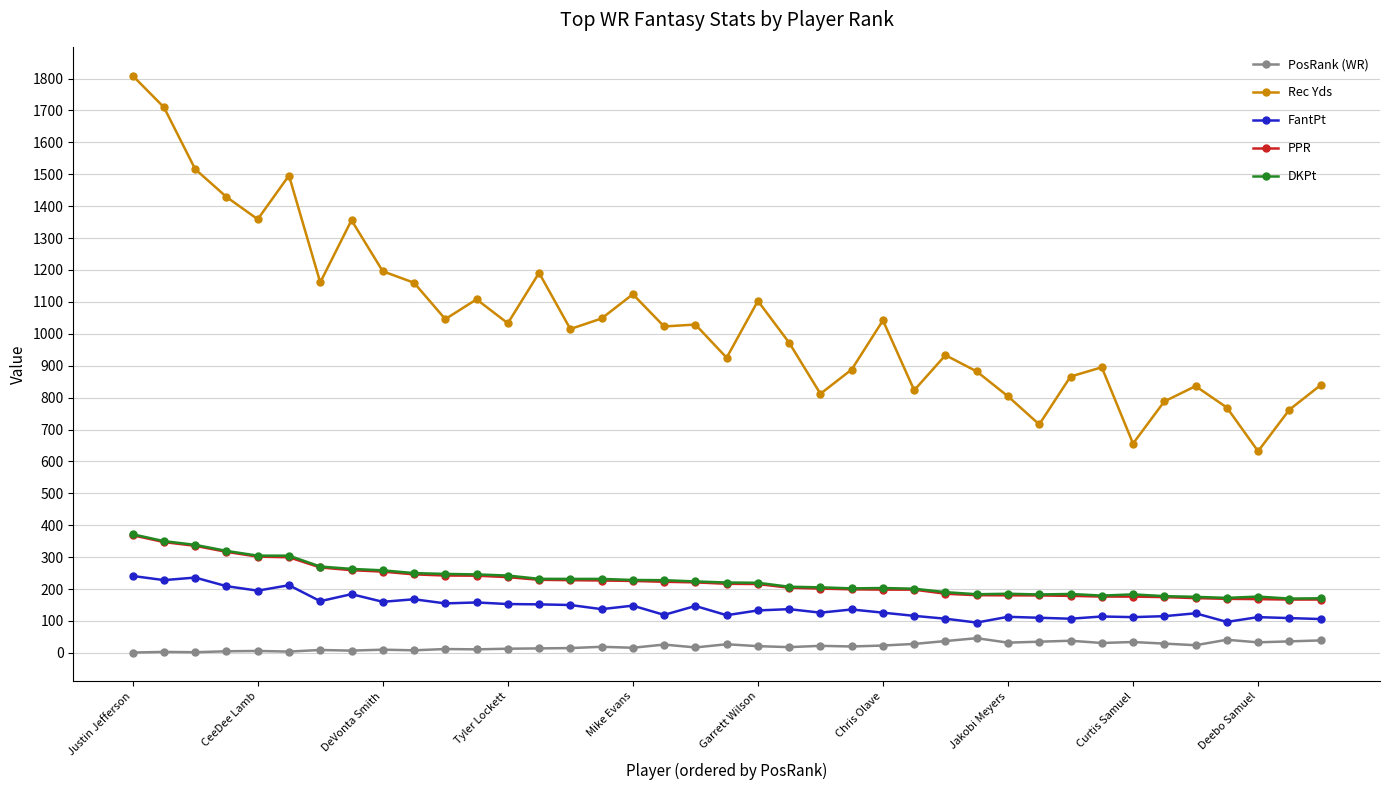

What are all the series names shown in the legend?

PosRank (WR), Rec Yds, FantPt, PPR, DKPt